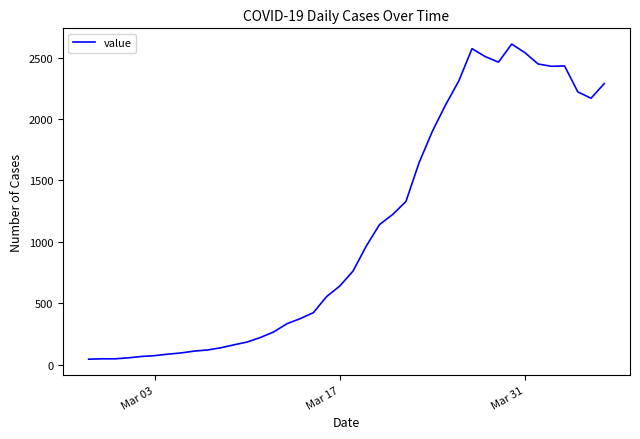

Is this an area chart (filled region under the line)?

No